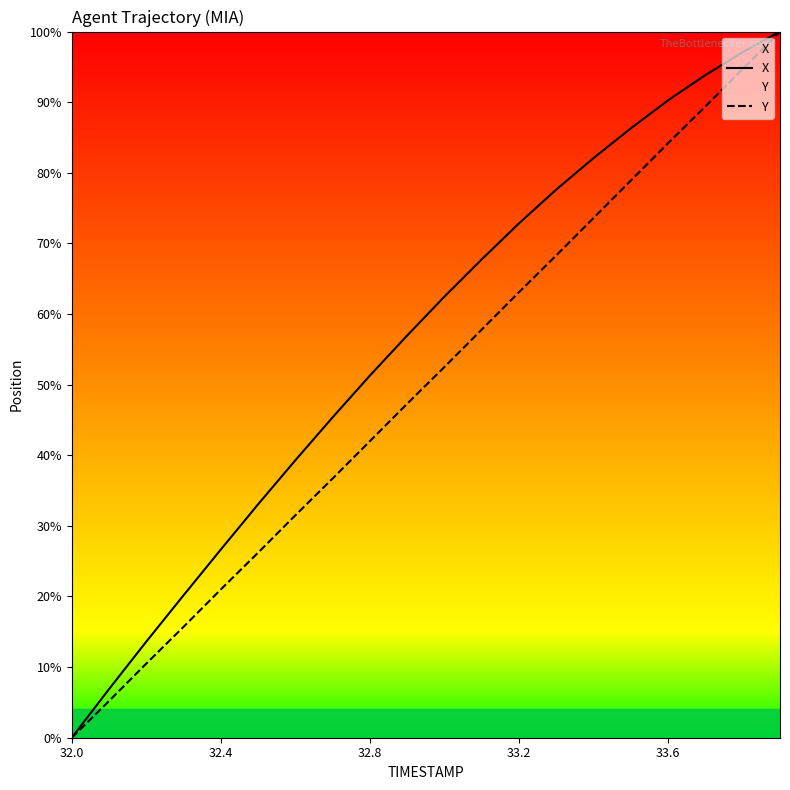

What are all the series names shown in the legend?

X, Y